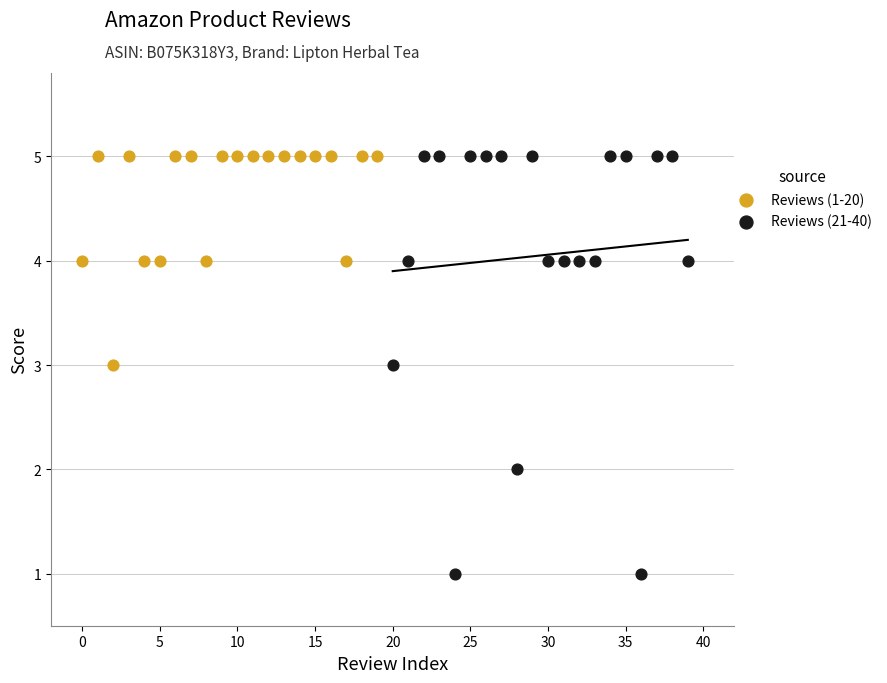

Which series has the largest Y range (max minus min)?

Reviews (21-40)